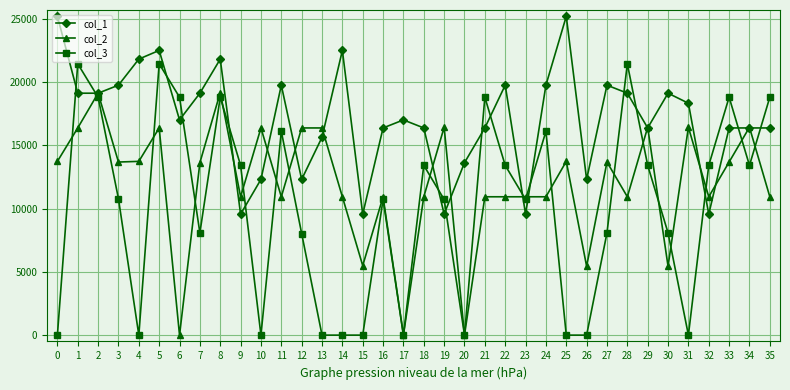

What is the total value across all series at 7?

40814